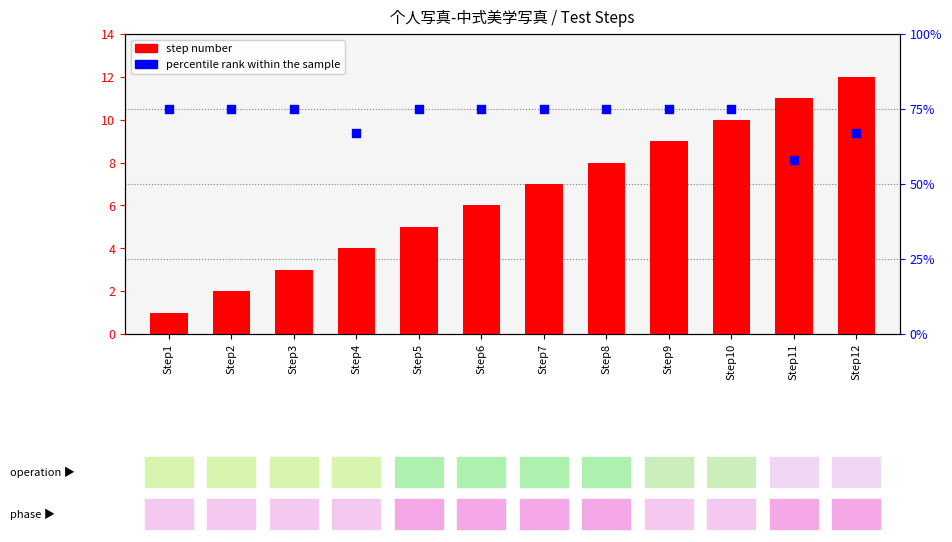

What is the total value across all series at Step9?

84